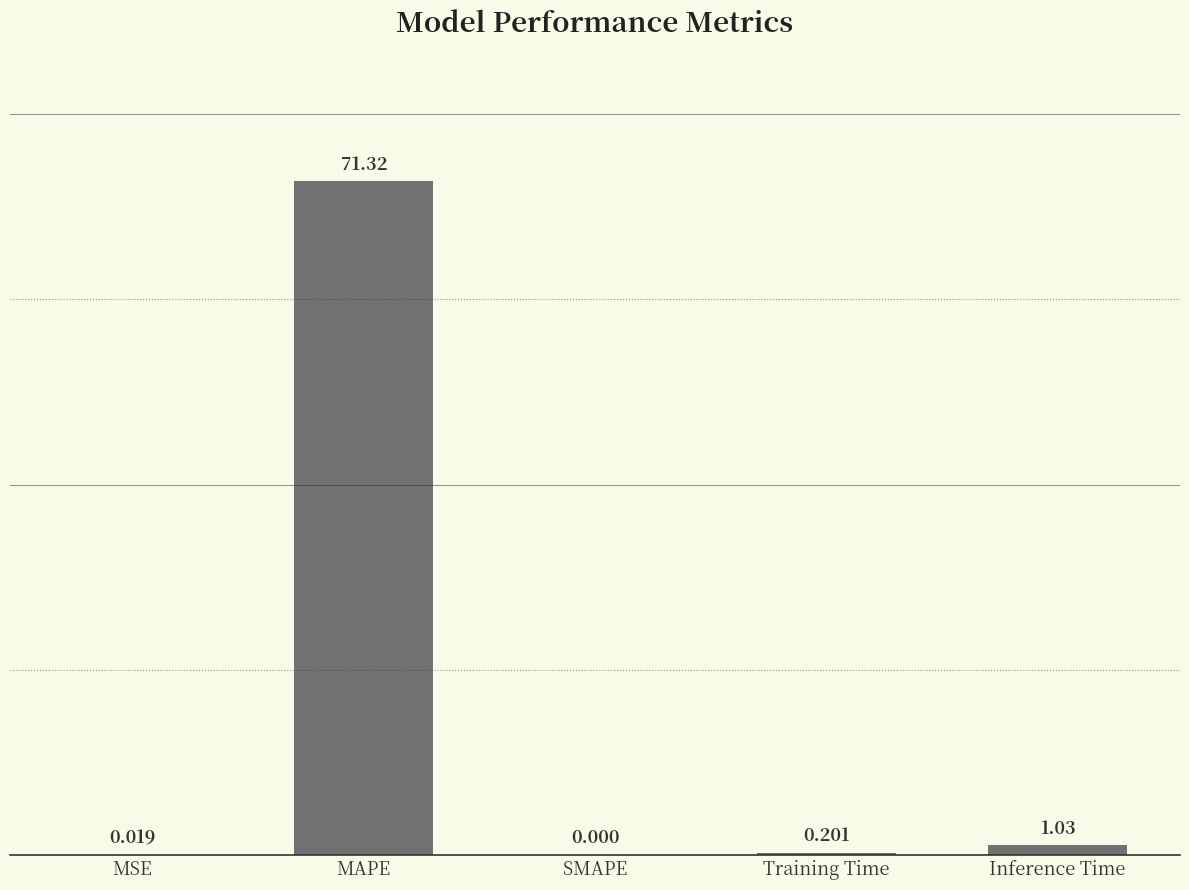

Between SMAPE and MSE, which is larger?

MSE